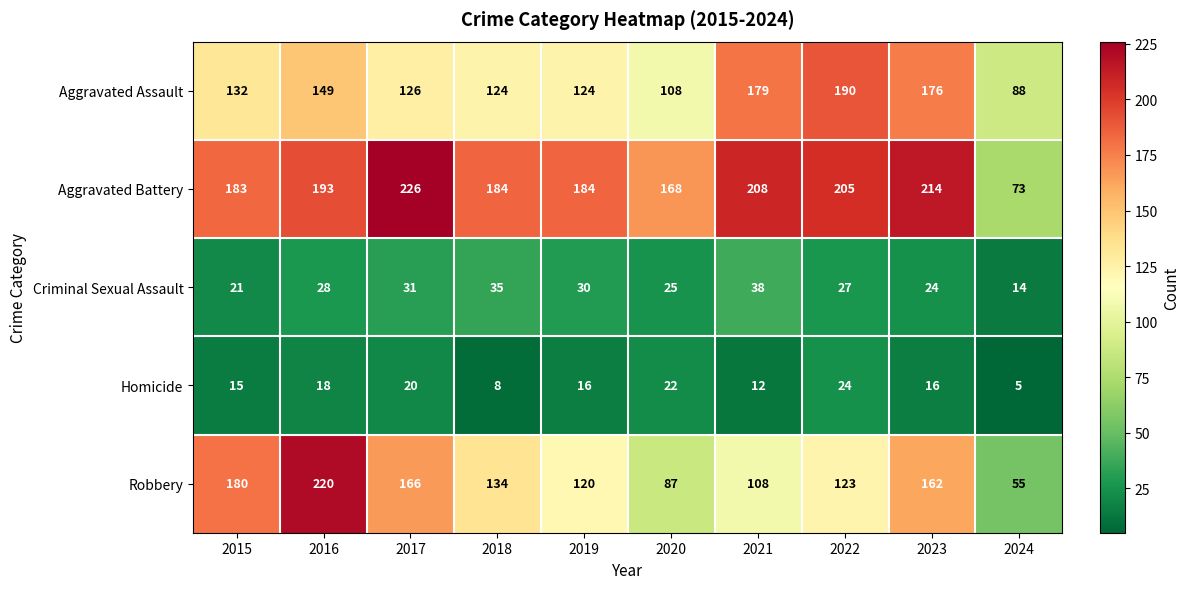

True or false: Robbery has a value of 108 at 2021.

True